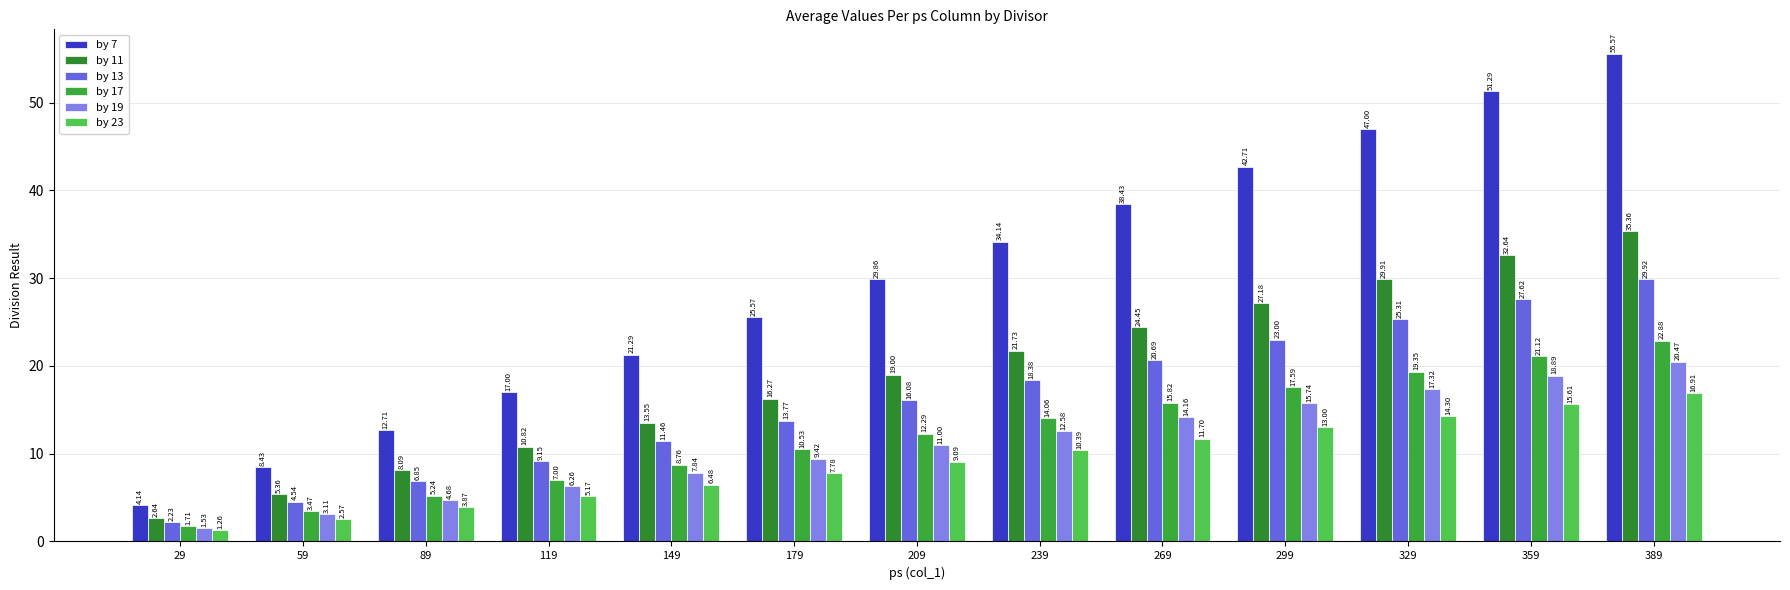

What is the difference between the by 7 values at 389 and 149?

34.3